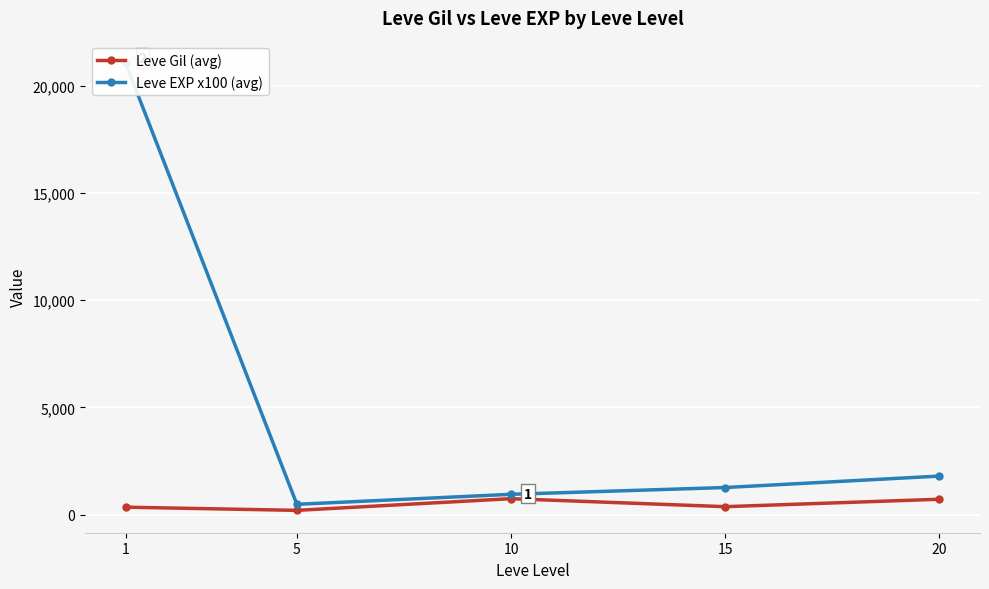

What is the difference between the maximum and minimum values in the Leve Gil (avg) series?

545.0